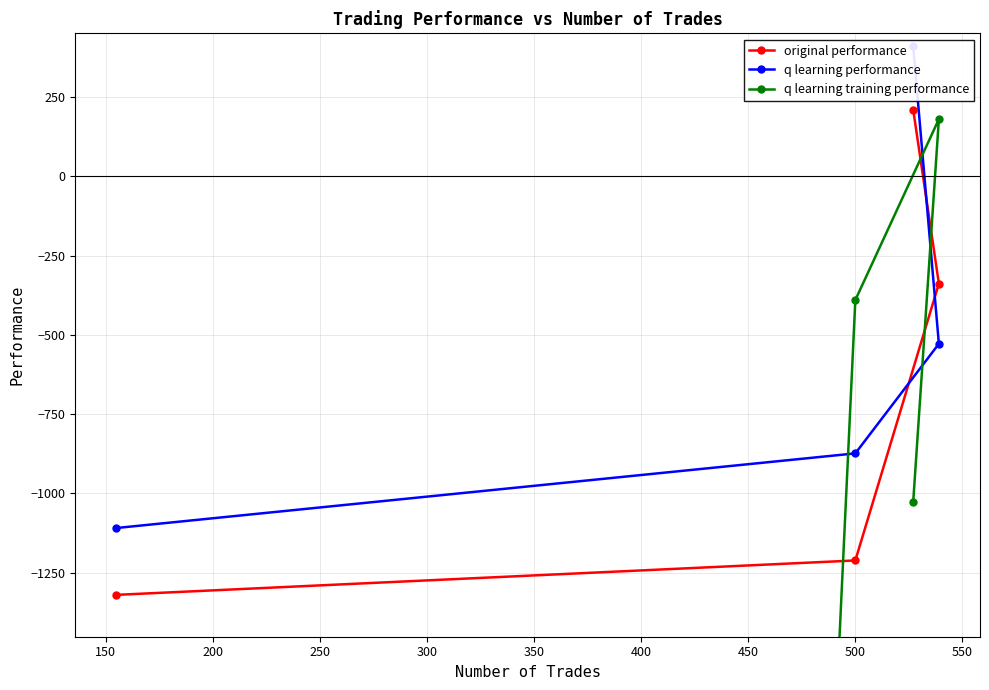

True or false: q learning training performance has more than 0 points higher than both neighbors.

True